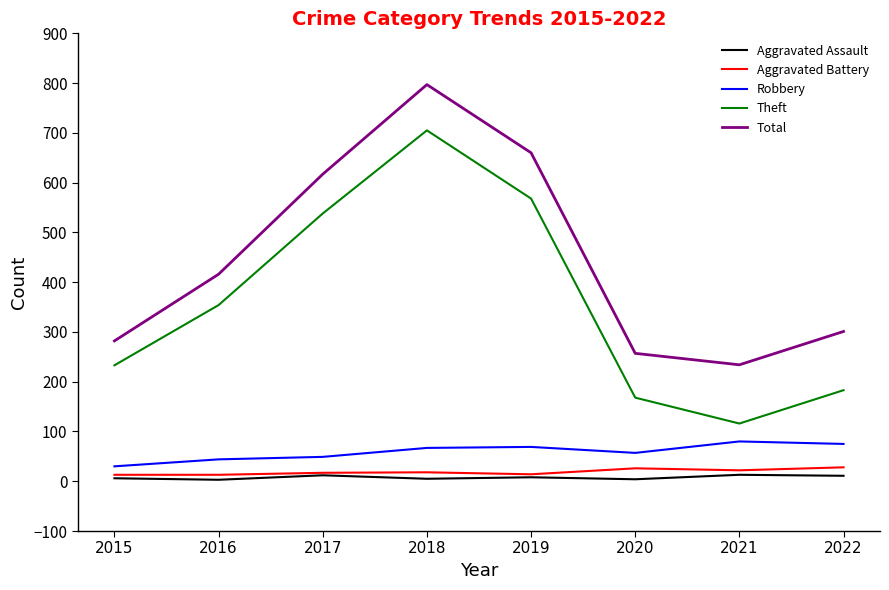

At which category does Total reach its first local valley?

2021